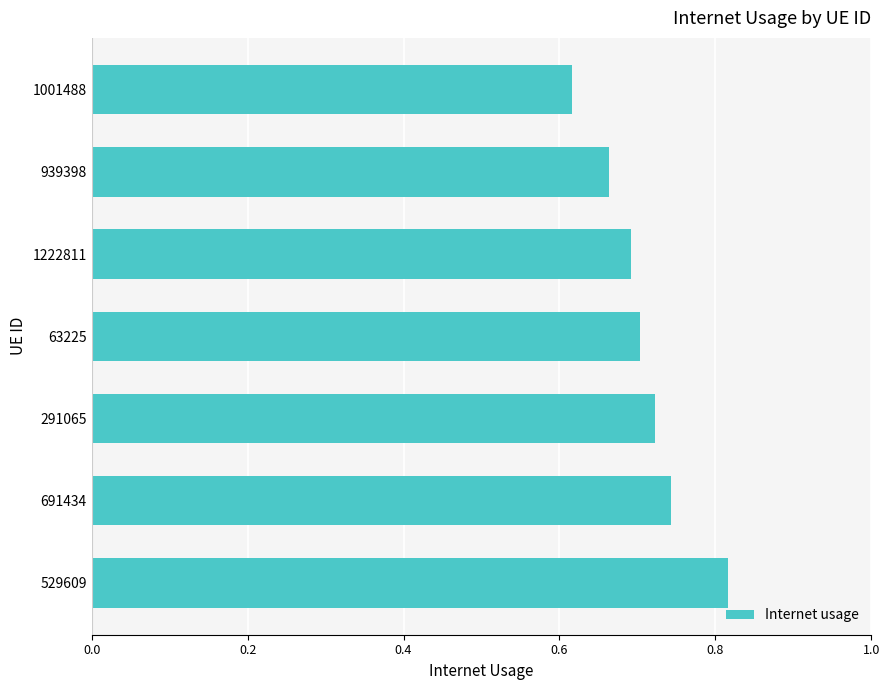

The chart shows a value of 0.8 at 1001488. True or false?

False